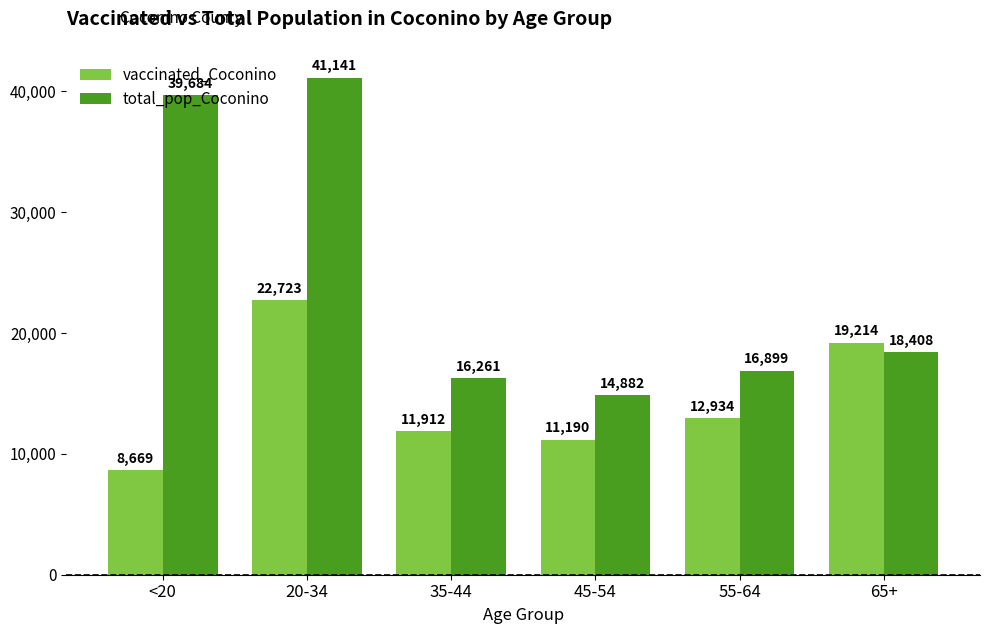

Which series has the largest total across all categories?

total_pop_Coconino